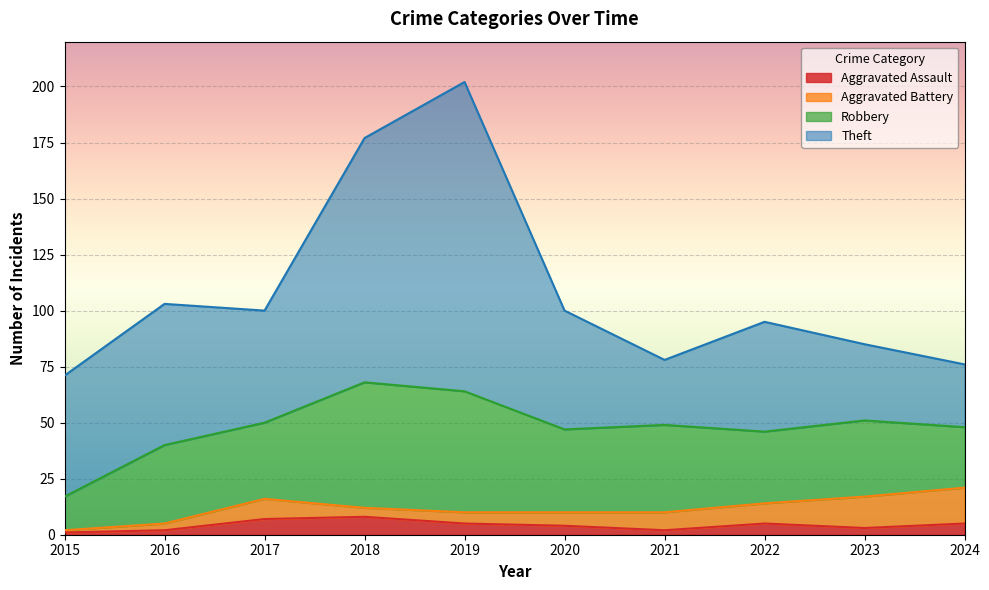

Which series changed the most between 2019 and 2022?

Theft